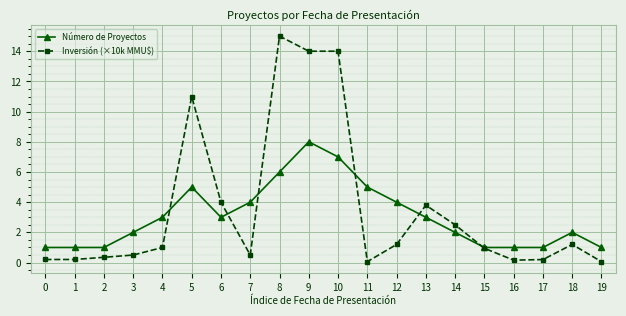

What is the maximum value shown in the chart?

15.0